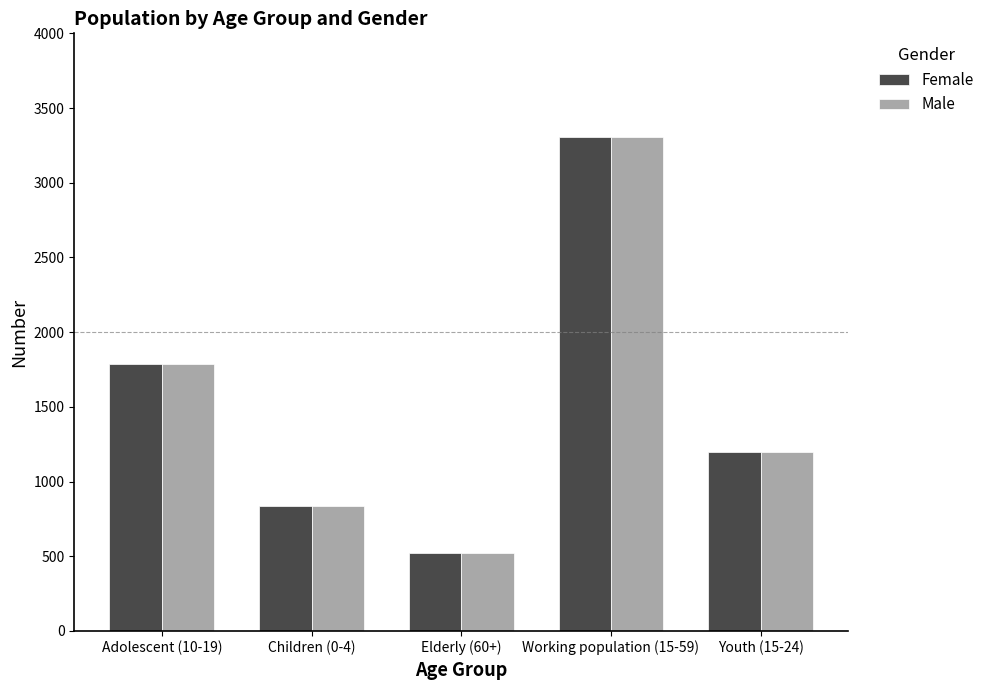

Count the Female values in the range 836 to 1790.

3